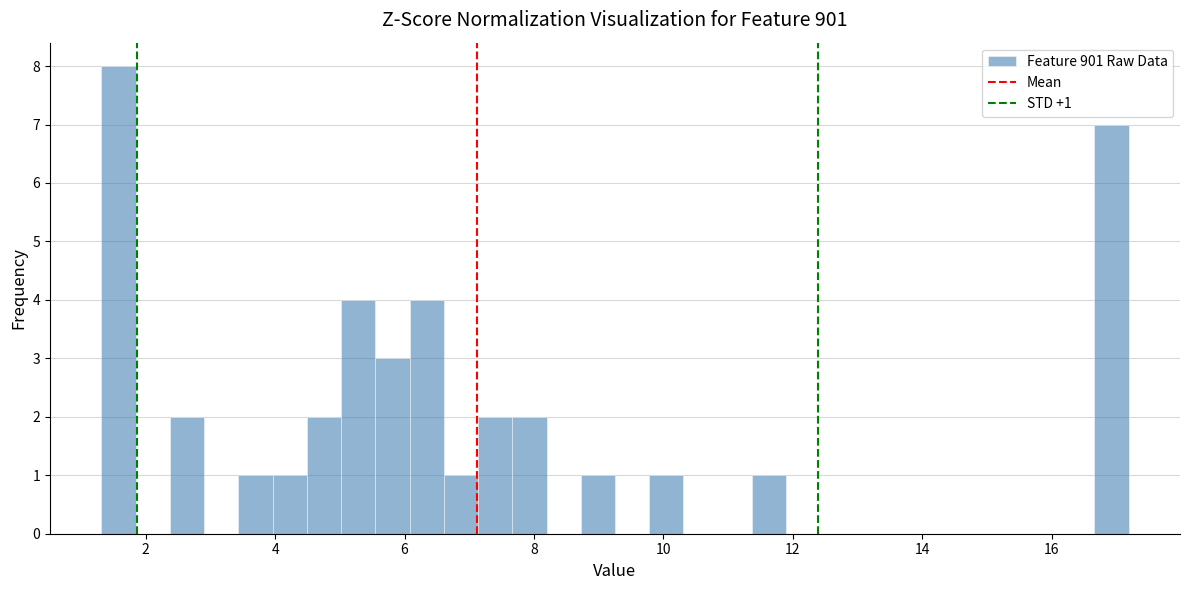

Read against the x-axis, roughly where is the centre of the tallest bar?

1.6